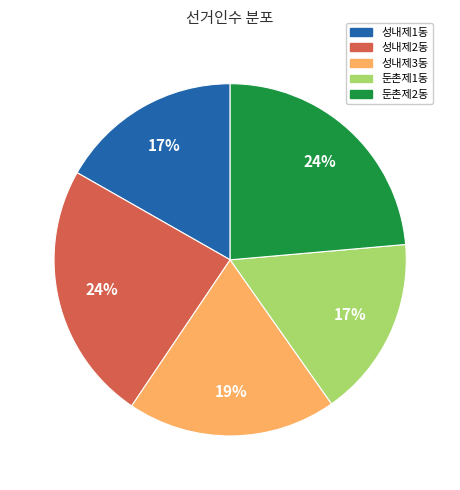

What percentage is the 둔촌제2동 slice, to the nearest percent?

24%